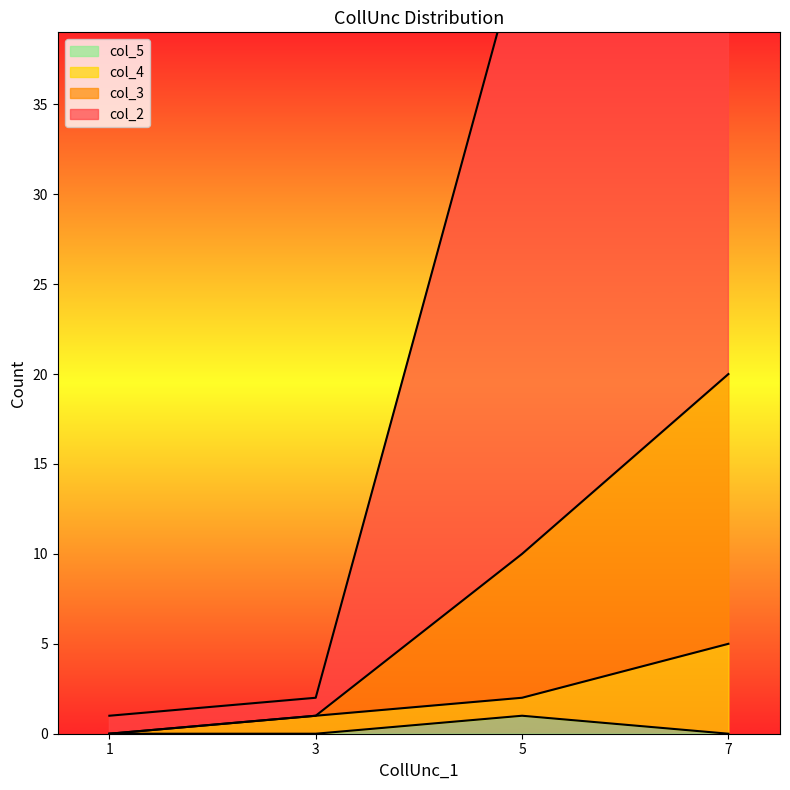

What is the sum of all col_5 values?

1